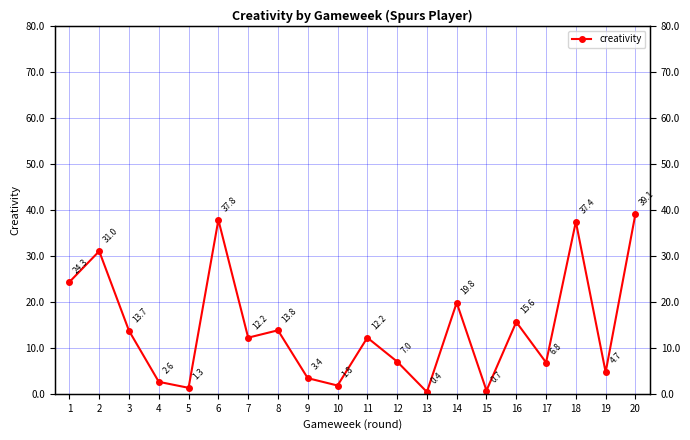

Reading left to right, what are all the values shown in this chart?

1=24.3	2=31.0	3=13.7	4=2.6	5=1.3	6=37.8	7=12.2	8=13.8	9=3.4	10=1.8	11=12.2	12=7.0	13=0.4	14=19.8	15=0.7	16=15.6	17=6.8	18=37.4	19=4.7	20=39.1